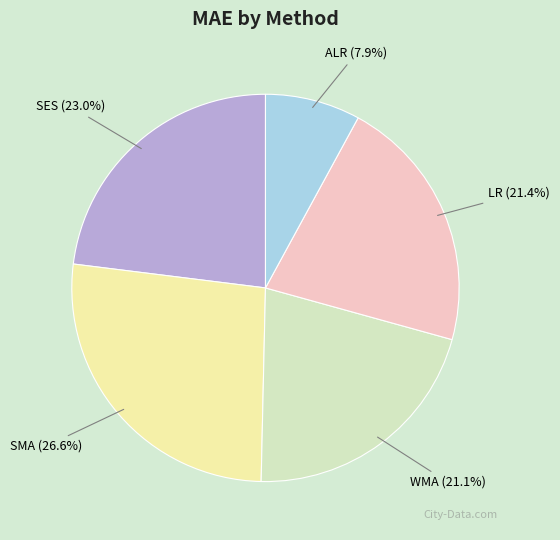

To the nearest percent, what is the difference between the largest and smallest slice percentages?

19%